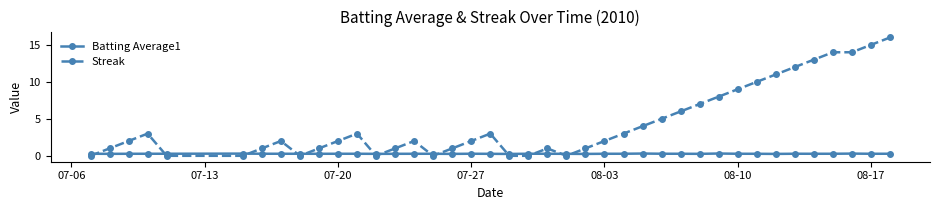

Which series has the largest total across all categories?

Streak